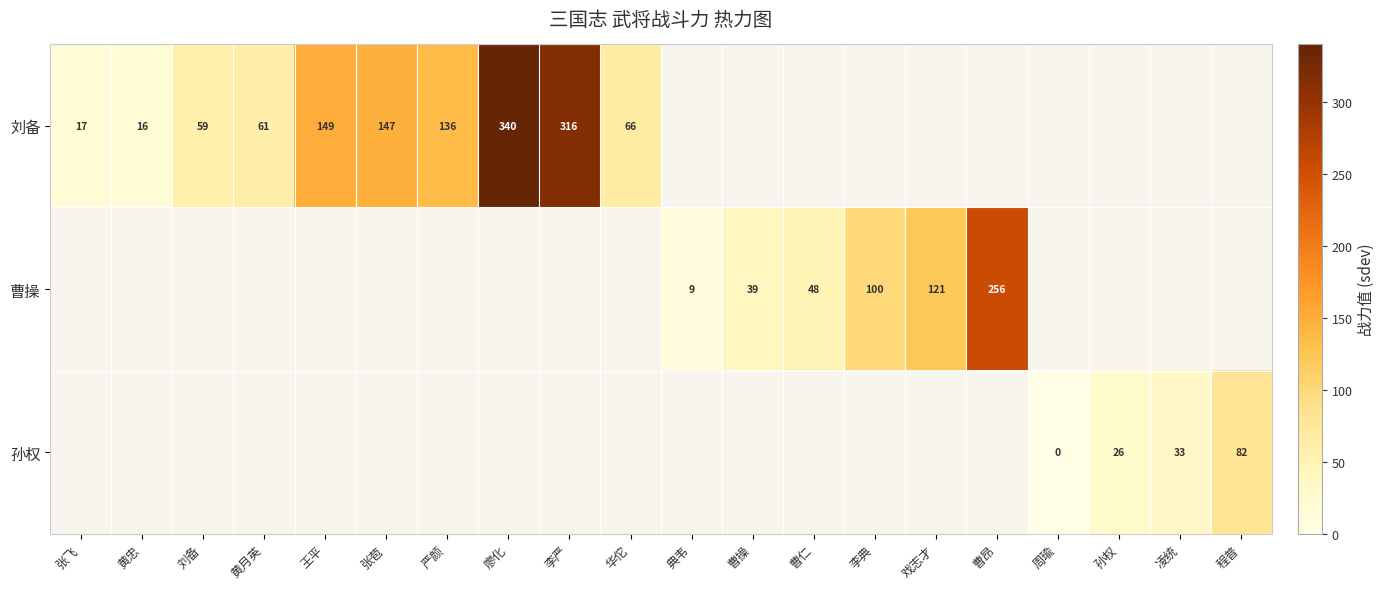

The value of 刘备 at 王平 is 237. True or false?

False